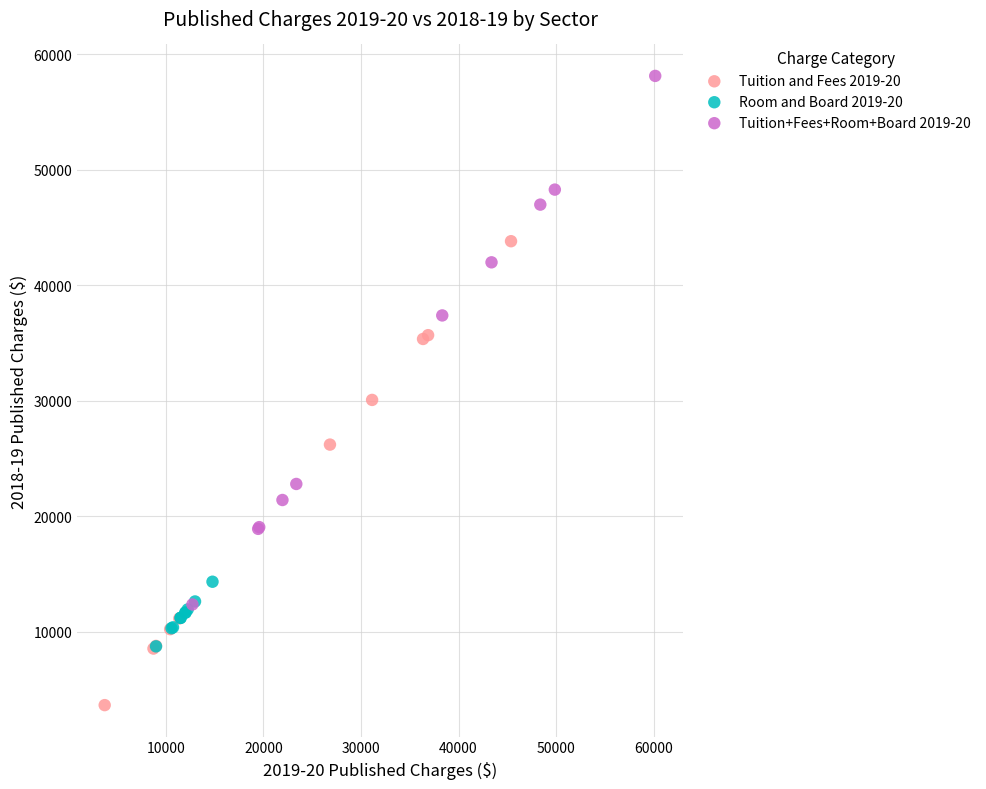

Which series has the widest spread of Y values?

Tuition+Fees+Room+Board 2019-20